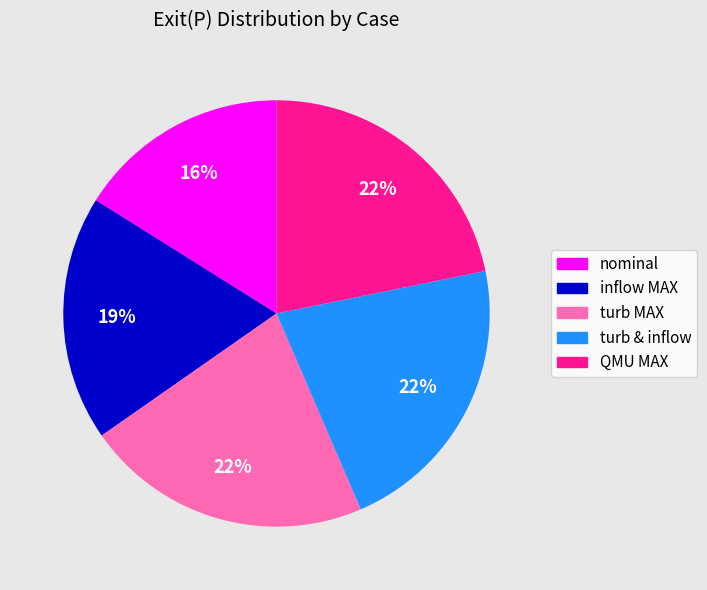

To the nearest percent, what is the difference between the largest and smallest slice percentages?

6%